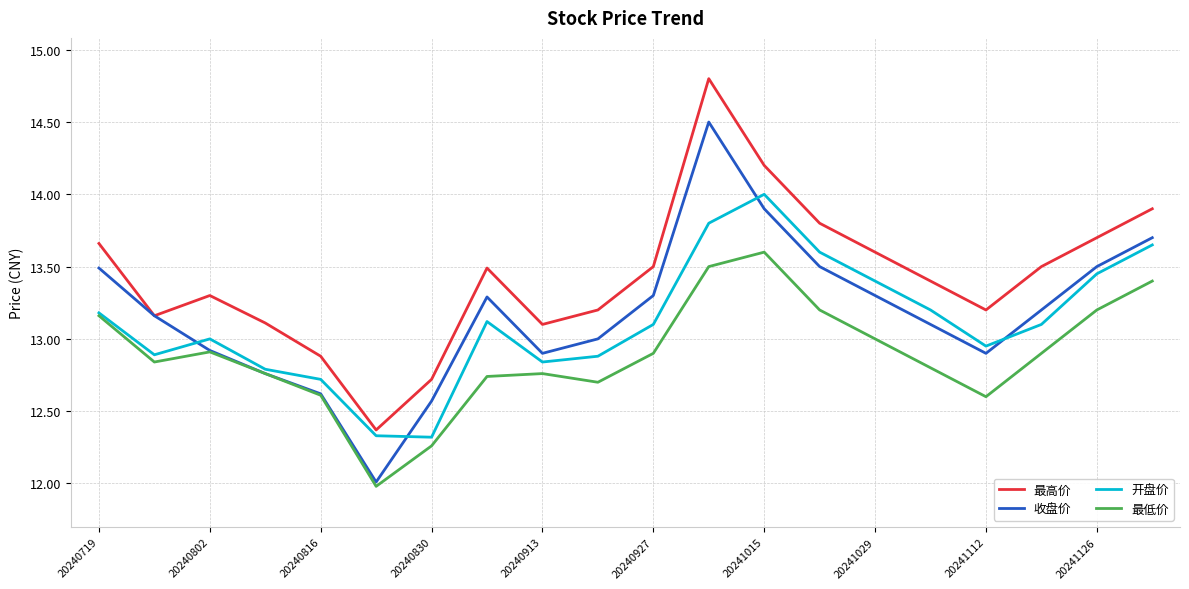

True or false: 开盘价 and 最高价 cross at least once.

False